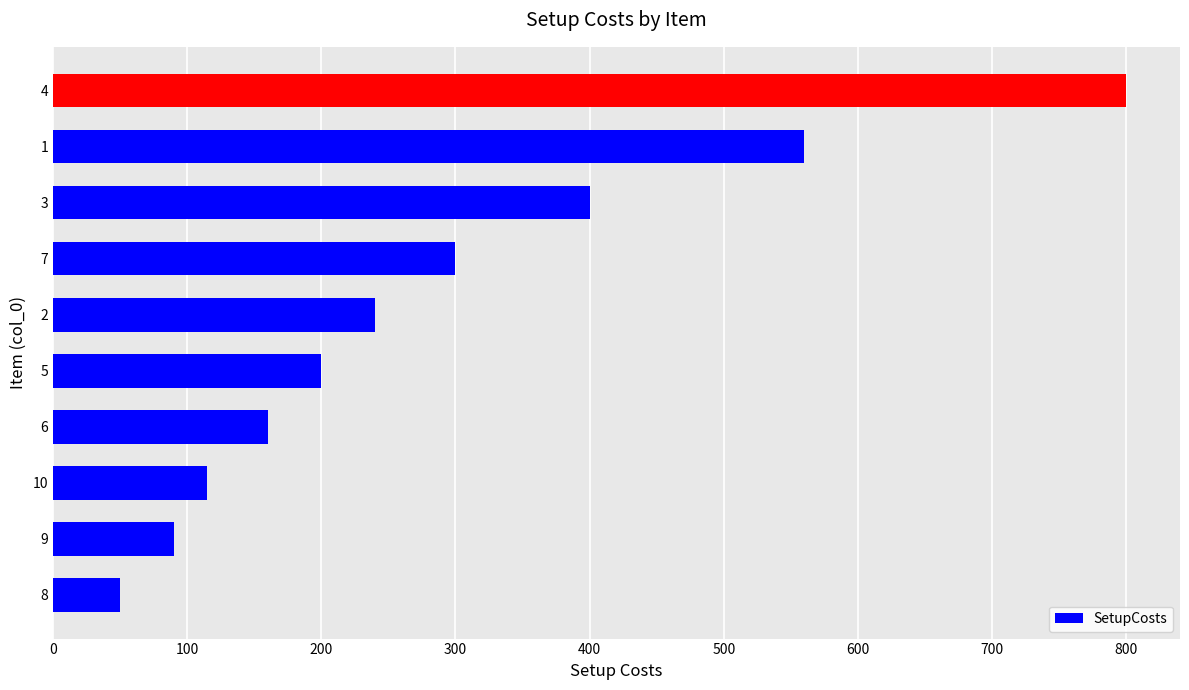

Reading bottom to top, extract all data points from this chart.

50	90	115	160	200	240	300	400	560	800